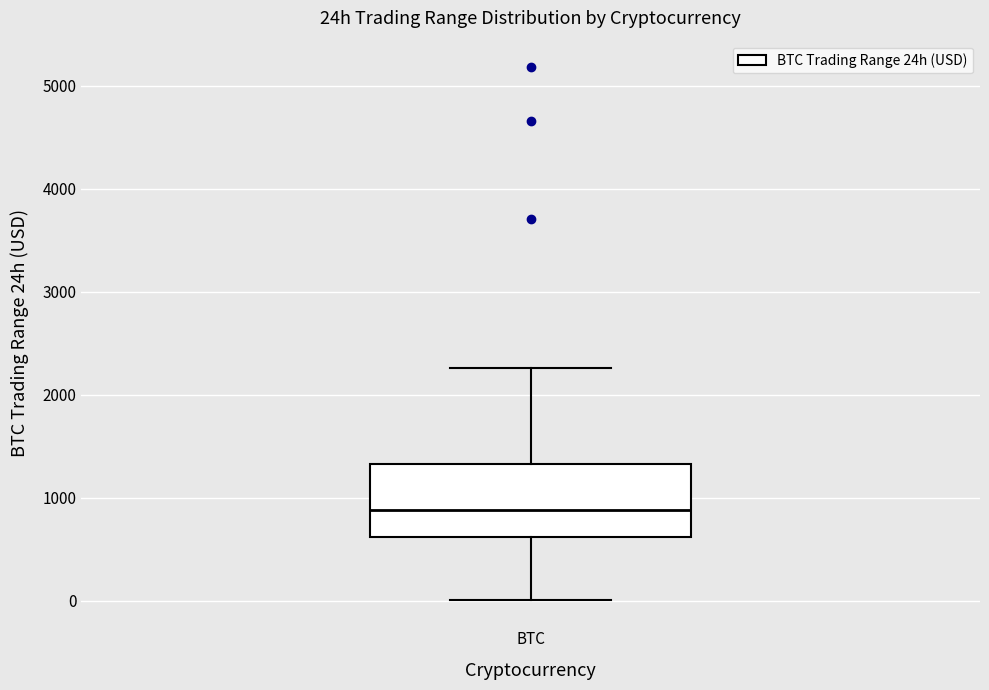

Where is the lower edge of the box for BTC on the y-axis? The values are not printed on the chart, so give them approximately, as read against the axis.

600